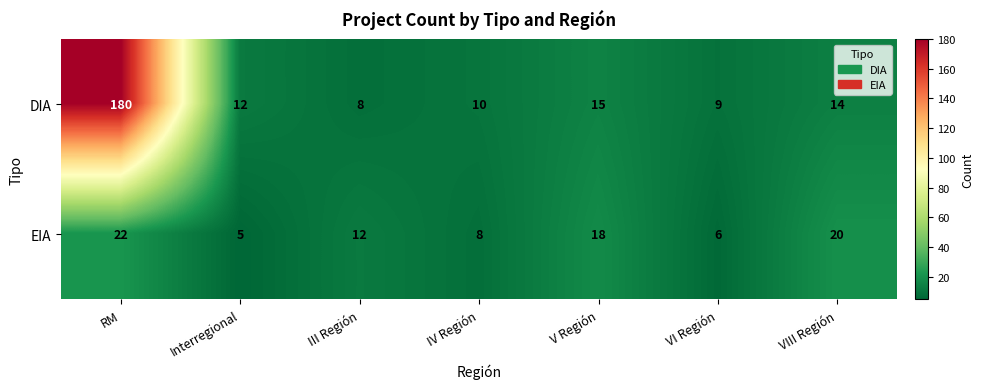

List the series in order of their peak value, lowest first.

EIA, DIA